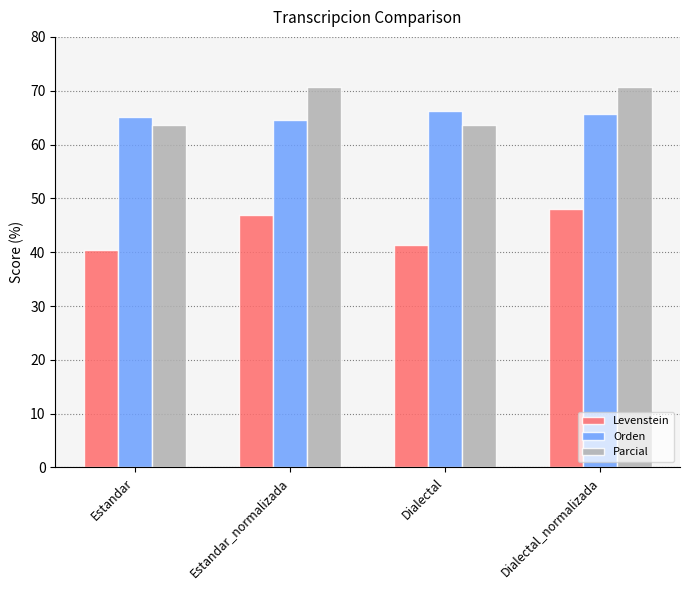

What is the spread (max minus min) of values at Estandar_normalizada?

23.8